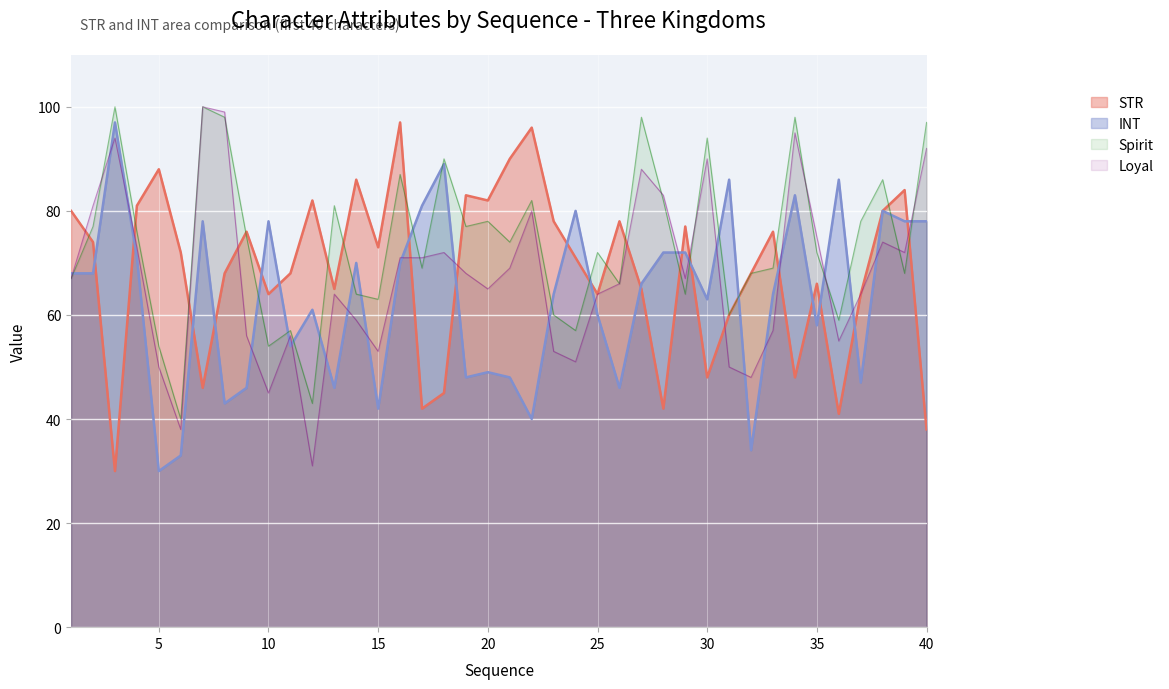

Which label corresponds to the largest value in the chart?

16